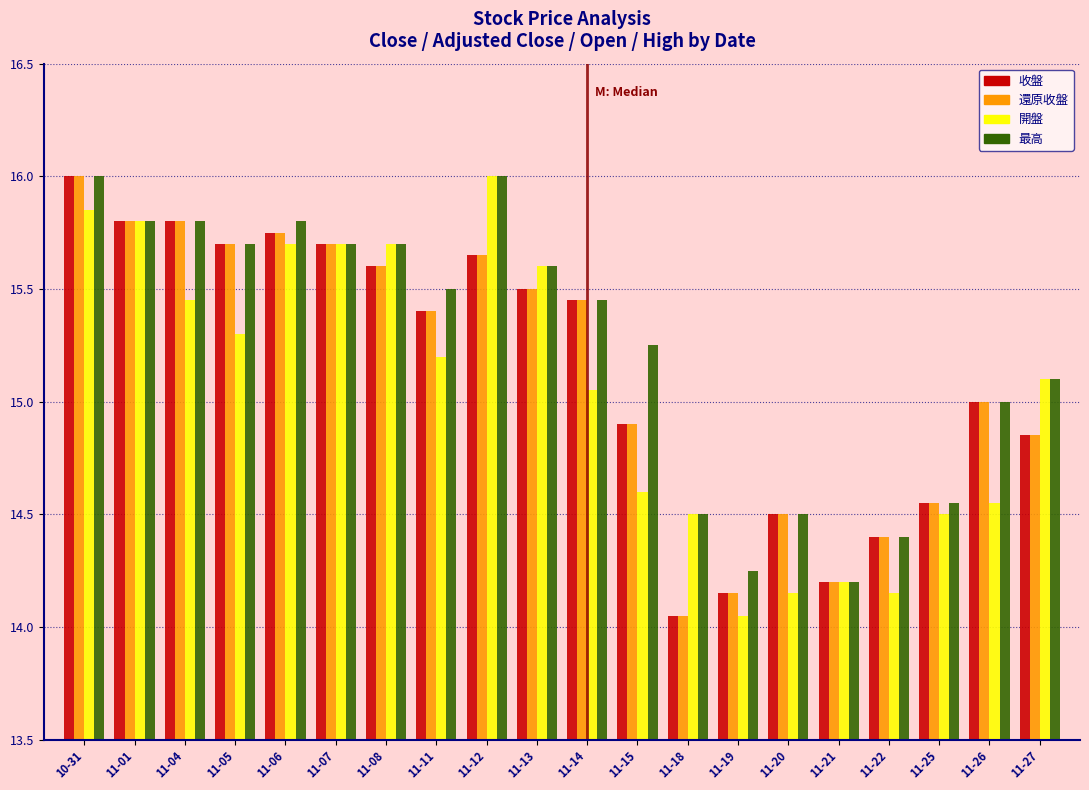

What are all the series names shown in the legend?

收盤, 還原收盤, 開盤, 最高